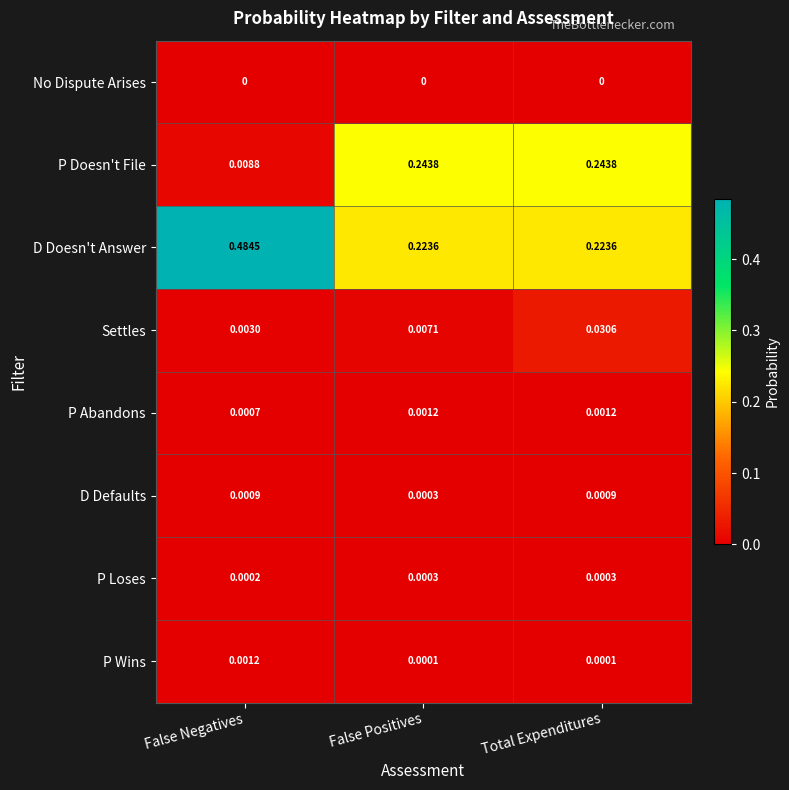

Which series has the widest spread of values?

D Doesn't Answer